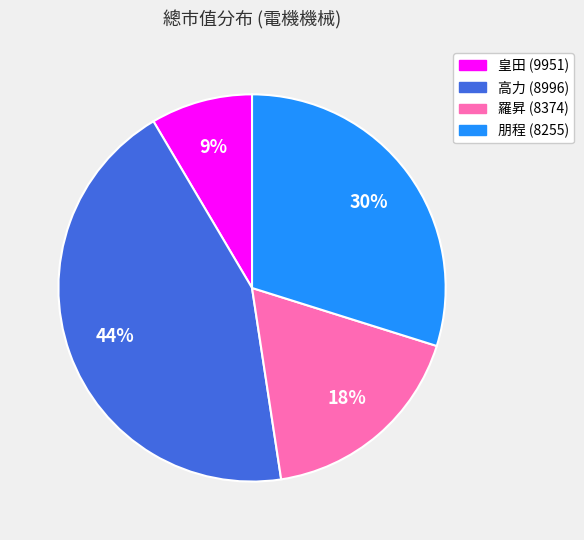

To the nearest percent, what is the difference between the 高力 (8996) and 朋程 (8255) slice percentages?

14%